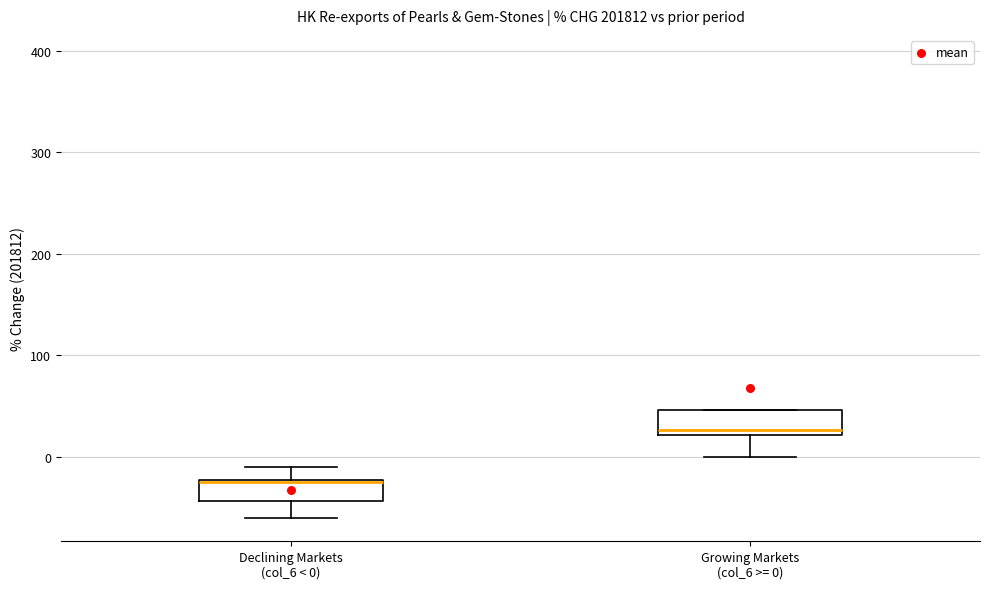

Reading left to right, read every box against the y-axis: the position of its median line, the range the box covers, and the ends of its whiskers. The values are not printed on the chart, so give them approximately, as read against the axis.

Declining Markets (col_6 < 0): median -30, box -40 to -20, whiskers -60 to -10
Growing Markets (col_6 >= 0): median 30, box 20 to 50, whiskers 0 to 50